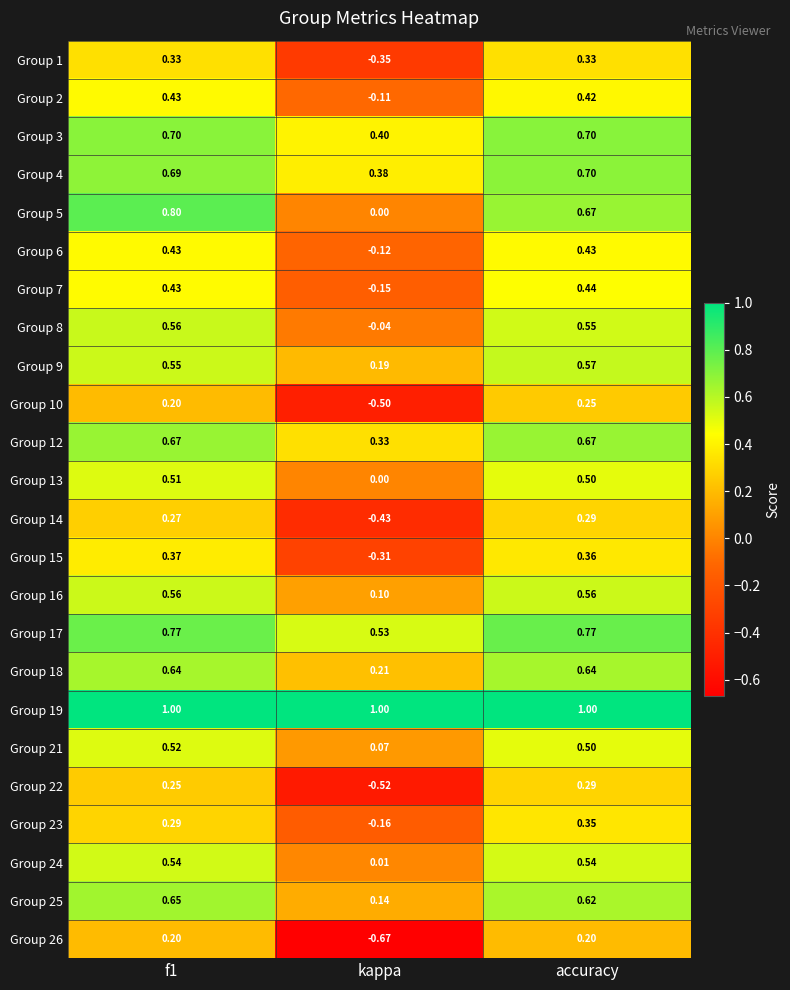

Which series has the largest range (max minus min)?

Group 26